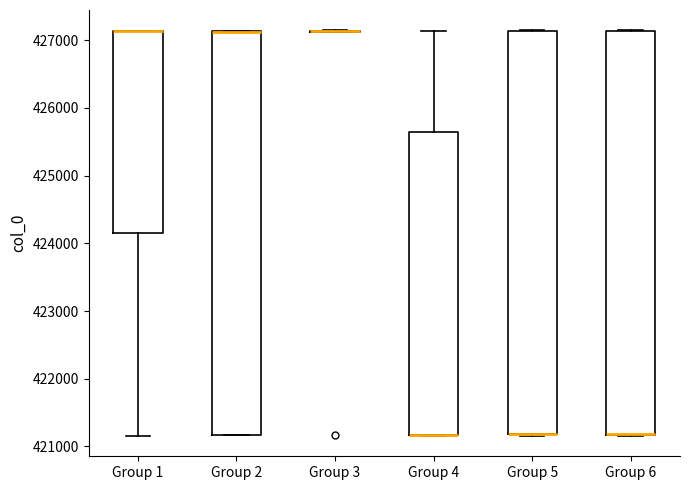

Reading left to right, transcribe this box plot: for each box, give where its median line is, the range the box spans, and where its two whiskers end, as read against the y-axis. The values are not printed on the chart, so give them approximately, as read against the axis.

Group 1: median 427100 (drawn on the box's upper edge), box 424100 to 427100, whiskers 421200 to 427100
Group 2: median 427100 (drawn on the box's upper edge), box 421200 to 427100, whiskers 421200 to 427100
Group 3: box collapsed to a line at 427100, whiskers 427100 to 427100
Group 4: median 421200 (drawn on the box's lower edge), box 421200 to 425600, whiskers 421200 to 427100
Group 5: median 421200 (drawn on the box's lower edge), box 421200 to 427100, whiskers 421200 to 427100
Group 6: median 421200 (drawn on the box's lower edge), box 421200 to 427100, whiskers 421200 to 427100